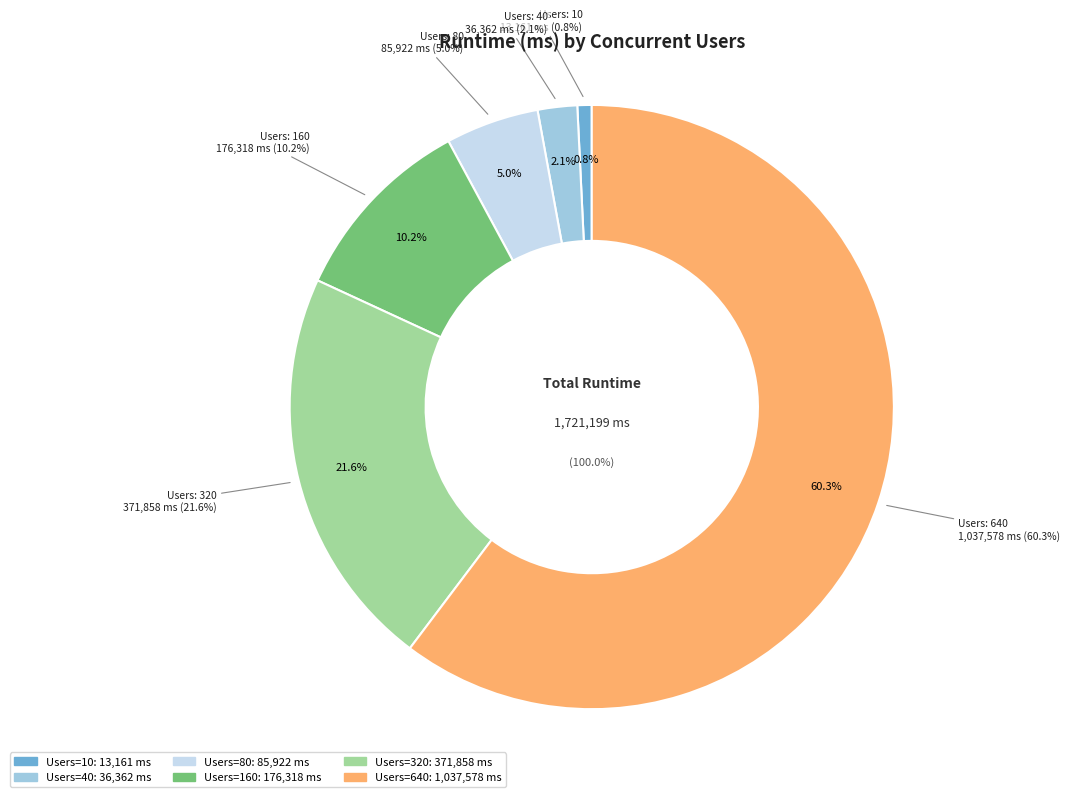

To the nearest percent, what is the difference between the largest and smallest slice percentages?

60%